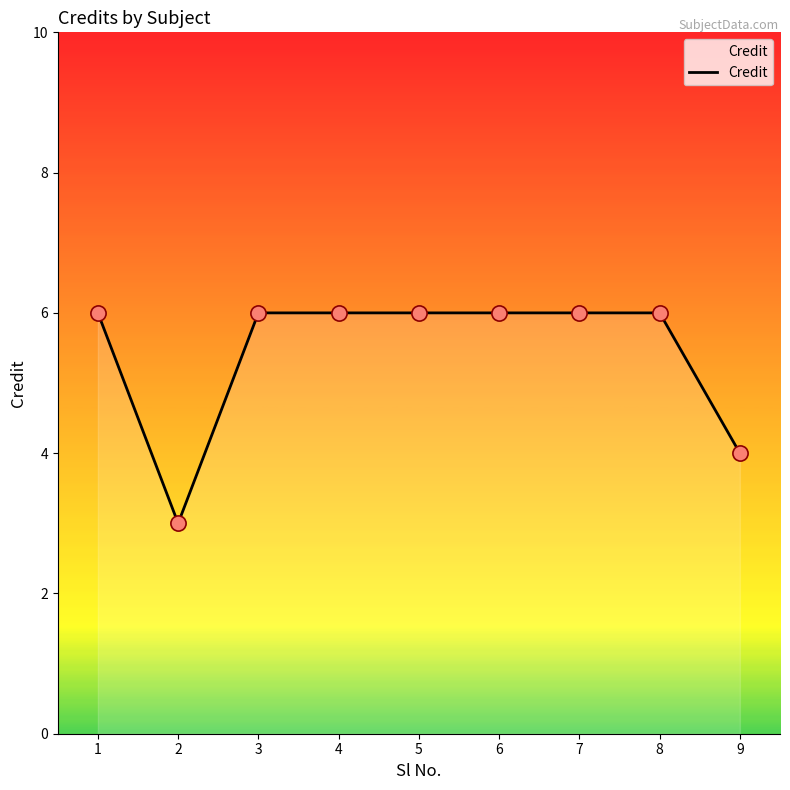

What is the change in value from 8 to 9?

-2